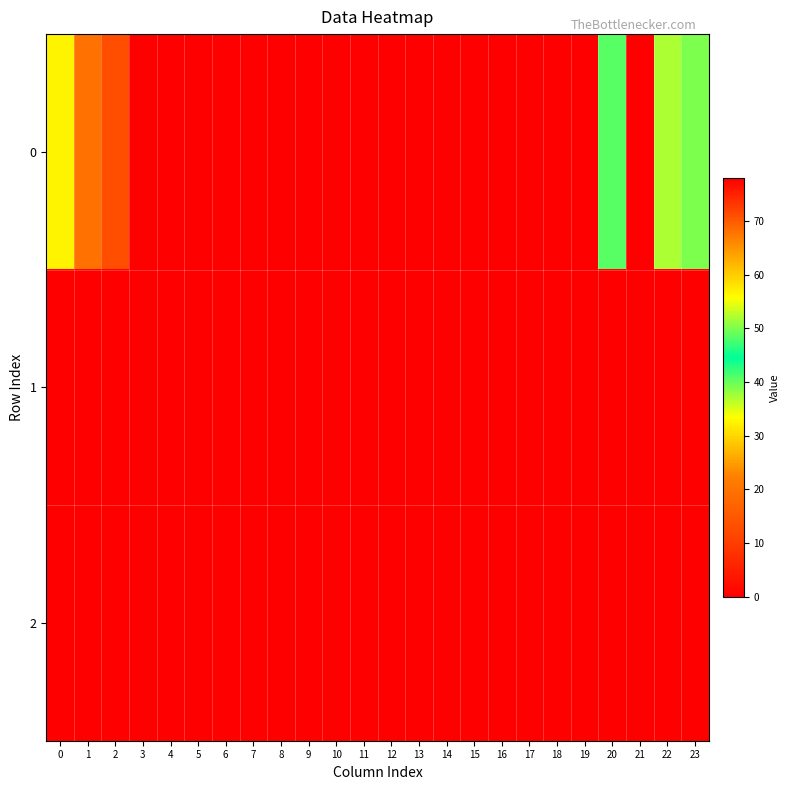

What is the greatest value displayed?

78.0